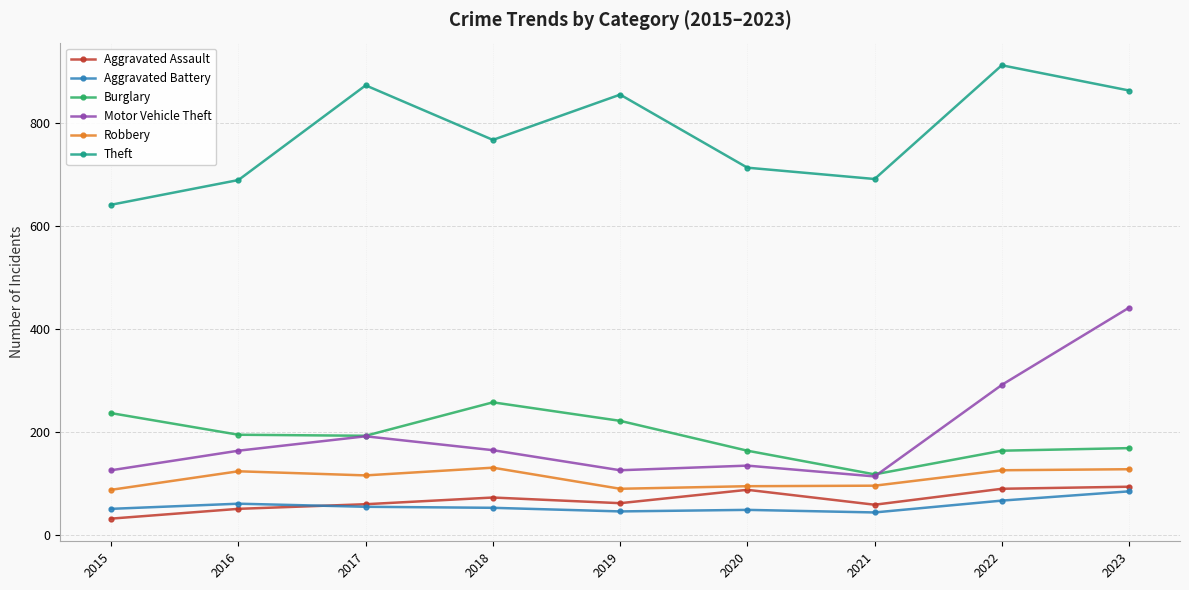

Is it true that Robbery equals 130 at 2018?

True